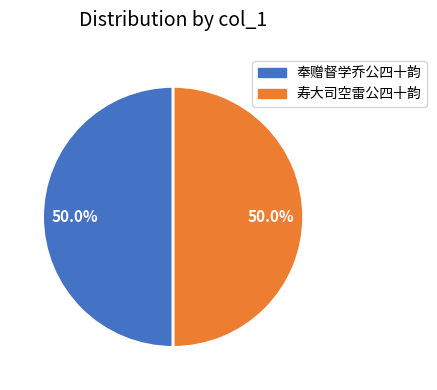

What is the ratio of the value at 寿大司空雷公四十韵 to the value at 奉赠督学乔公四十韵?

1.0